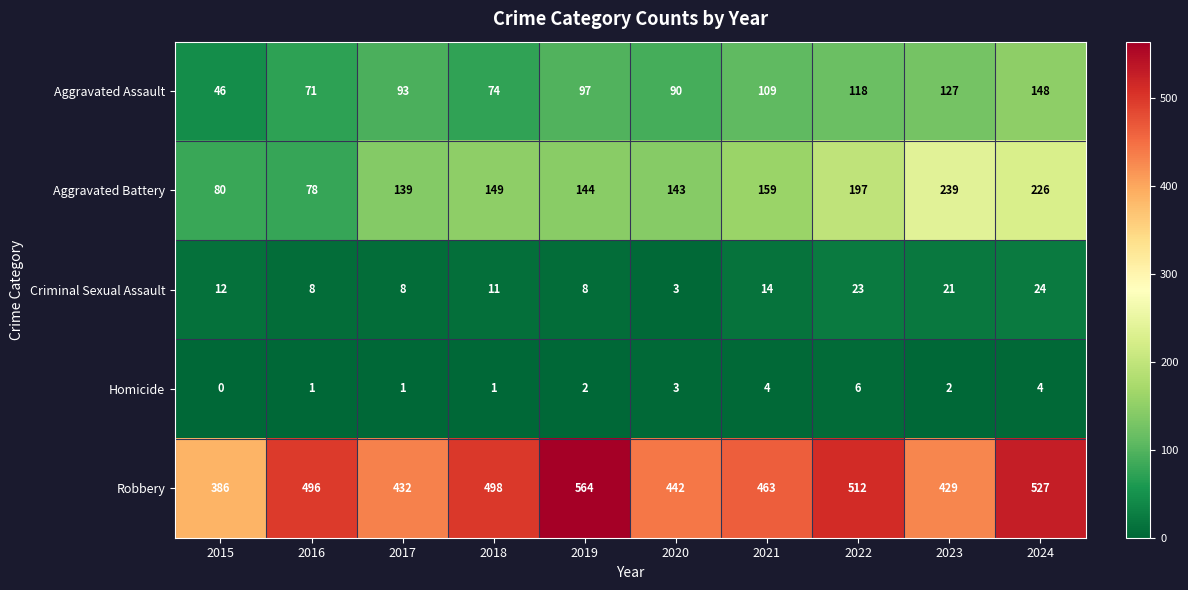

What is the spread (max minus min) of values at 2023?

427